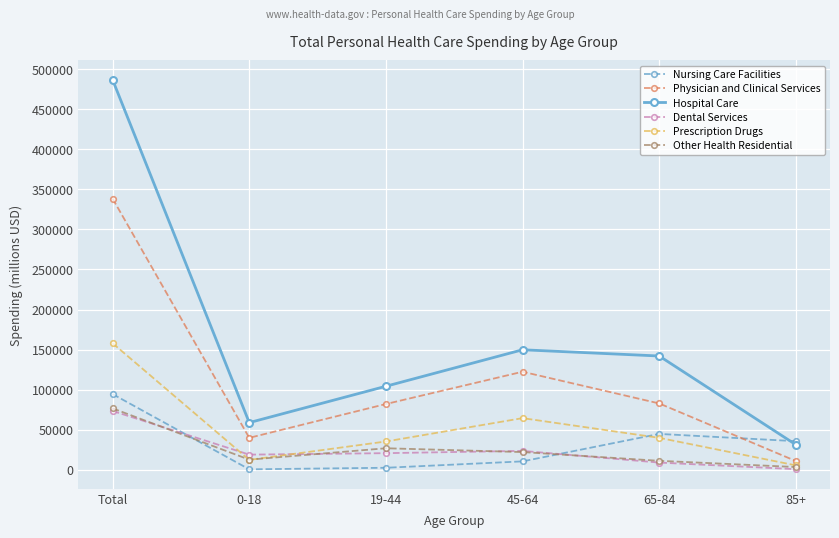

Is this an area chart (filled region under the line)?

No